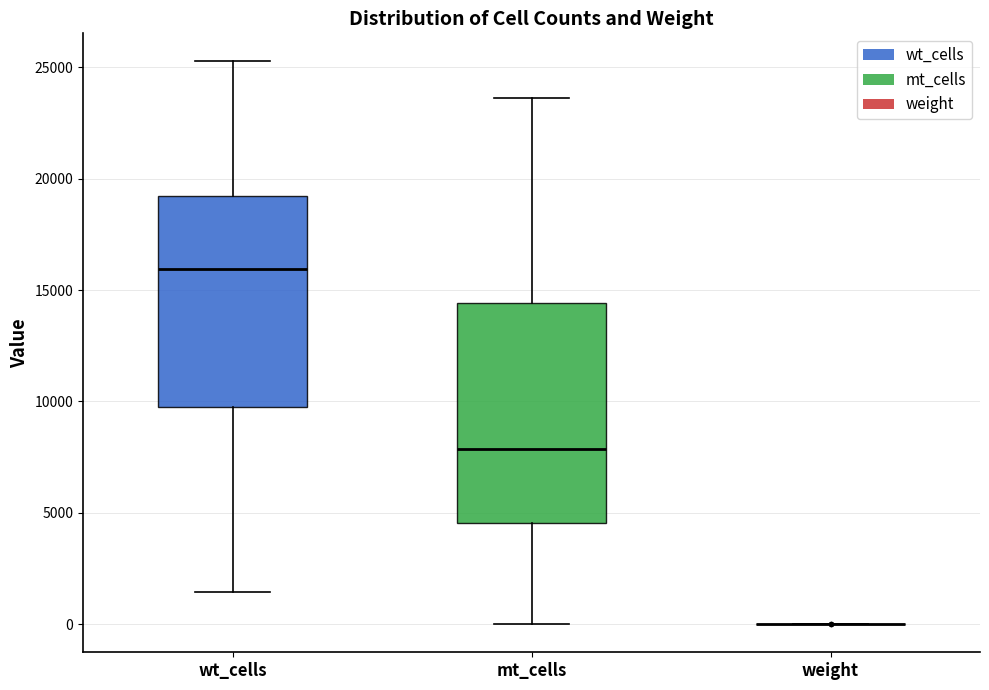

Where is the upper edge of the box for wt_cells on the y-axis? The values are not printed on the chart, so give them approximately, as read against the axis.

19000